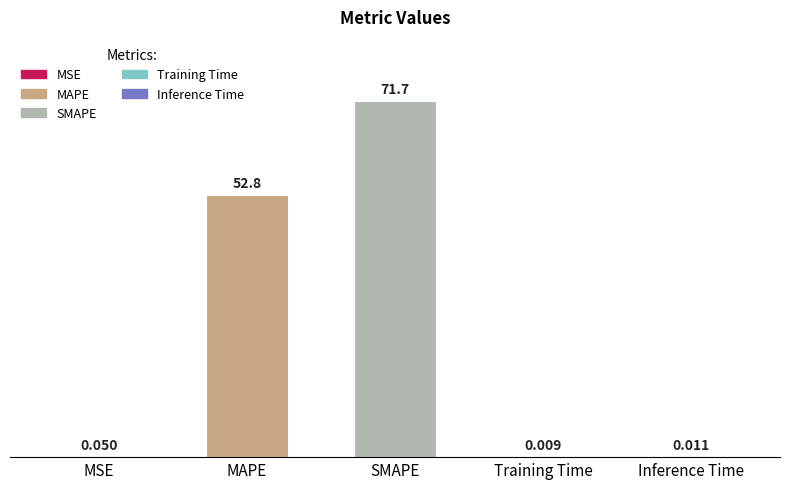

Which category has the highest value across all series?

SMAPE